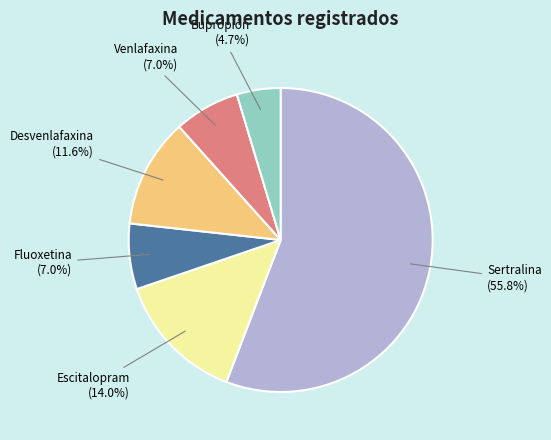

Does any single category account for the majority?

Yes